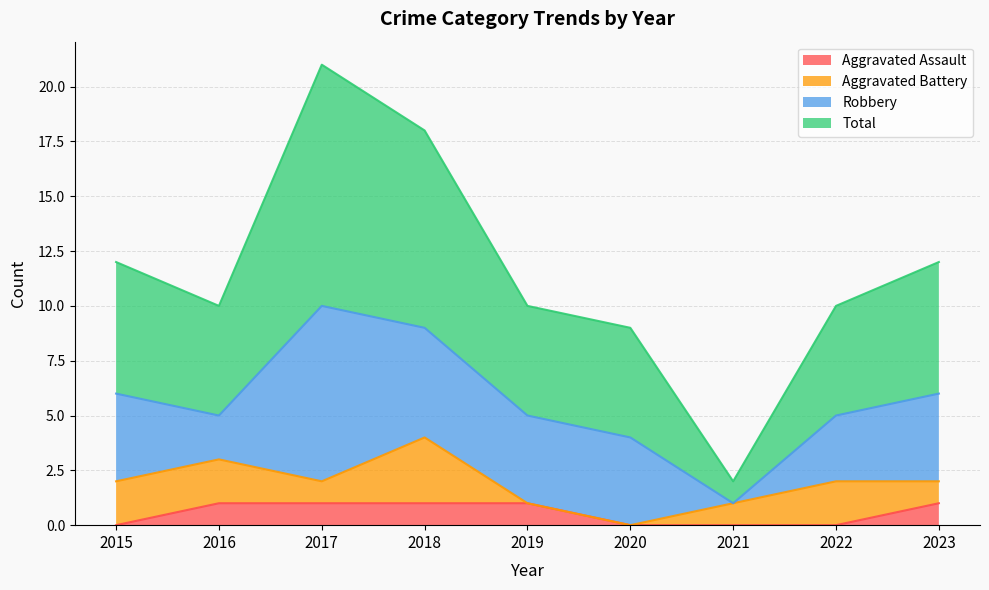

Count the Aggravated Assault values in the range 0 to 1.

9